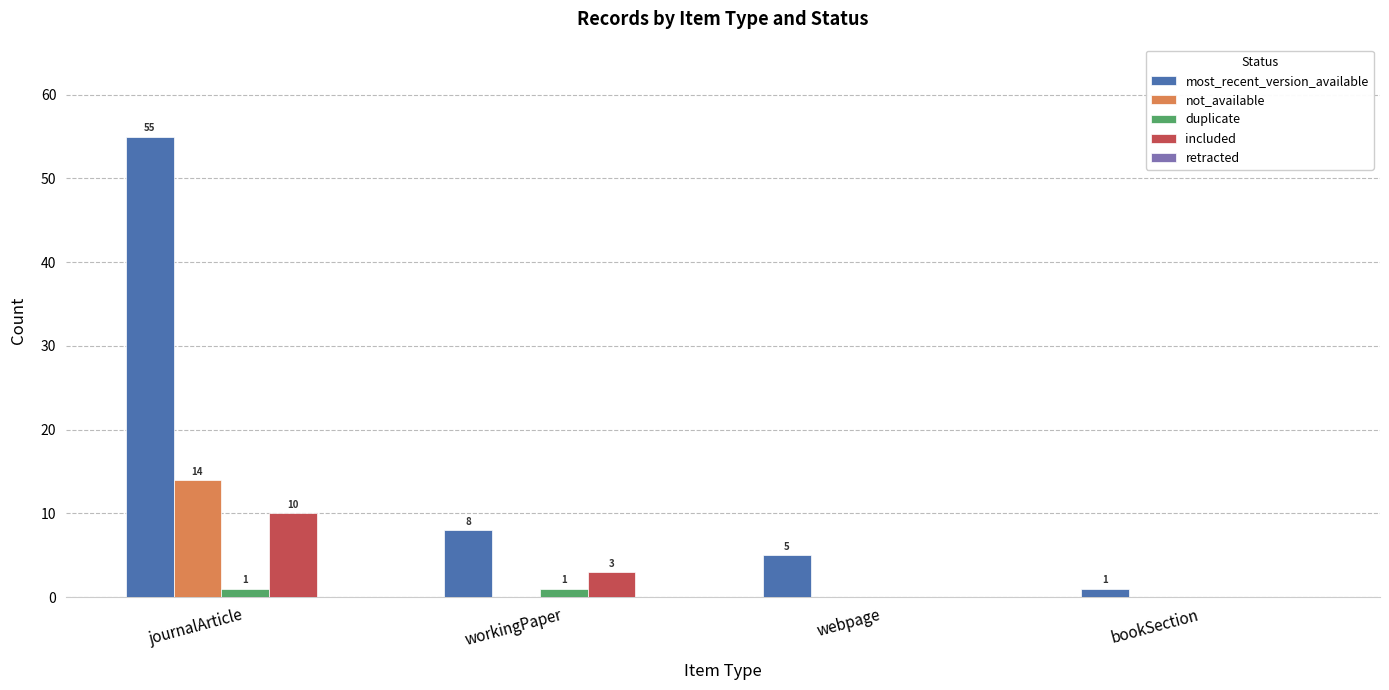

At which label does most_recent_version_available reach its peak?

journalArticle